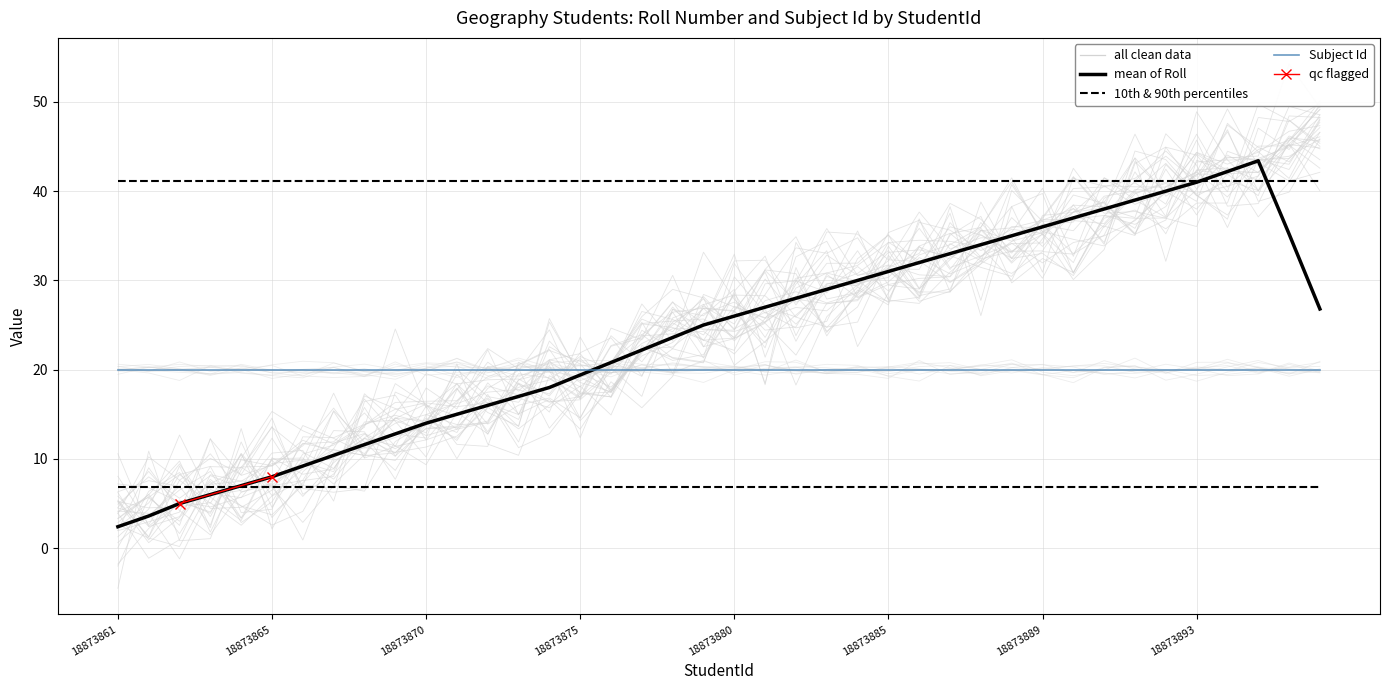

Rank the categories by value from lowest to highest.

18873865, 18873863, 18873861, 18873862, 18873866, 18885911, 18873869, 18873867, 18873868, 18873870, 18873864, 18873871, 18873872, 18873875, 18873874, 18873873, 18873876, 18873880, 18873877, 18873881, 18873878, 18873879, 18873884, 18873882, 18873883, 18873887, 18873885, 18890531, 18873889, 18885913, 18873886, 18885914, 18873890, 18873893, 18873891, 18873895, 18873892, 18873894, 18873897, 18873896